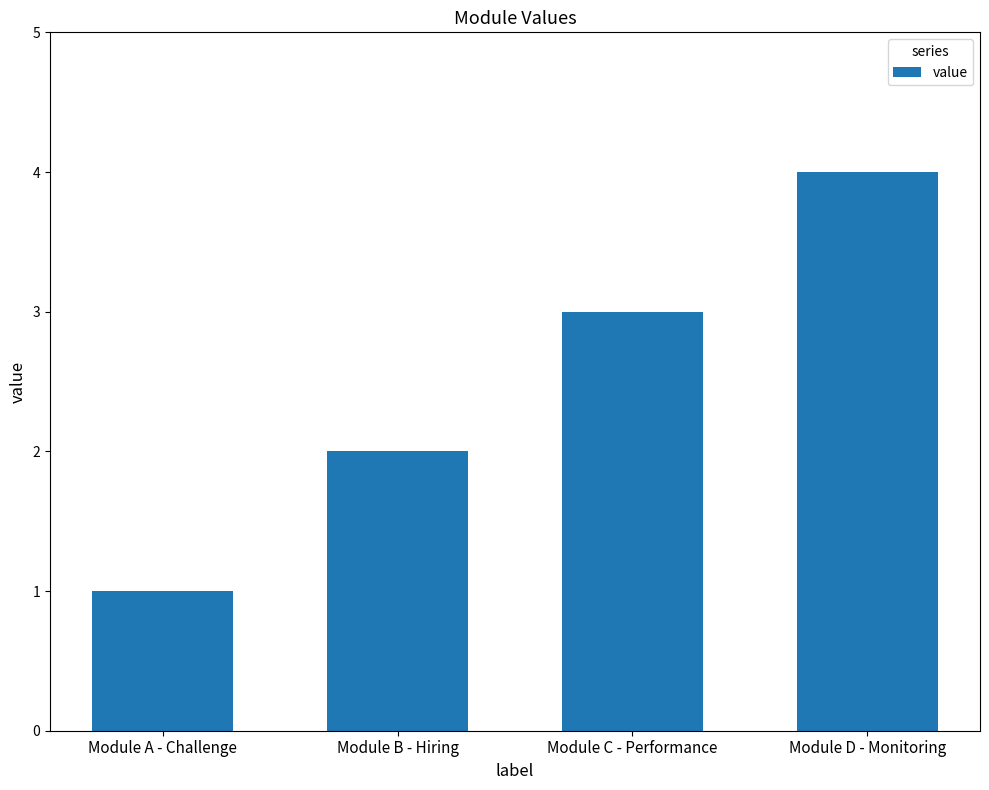

What is the maximum value shown in the chart?

4